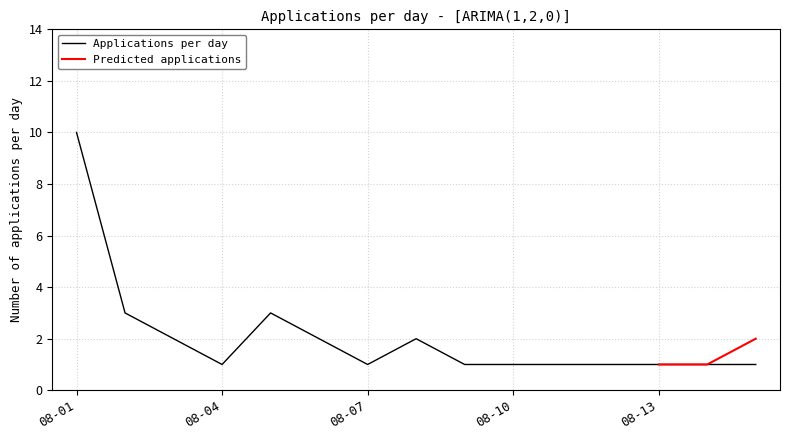

What is the highest value of the Applications per day series?

10